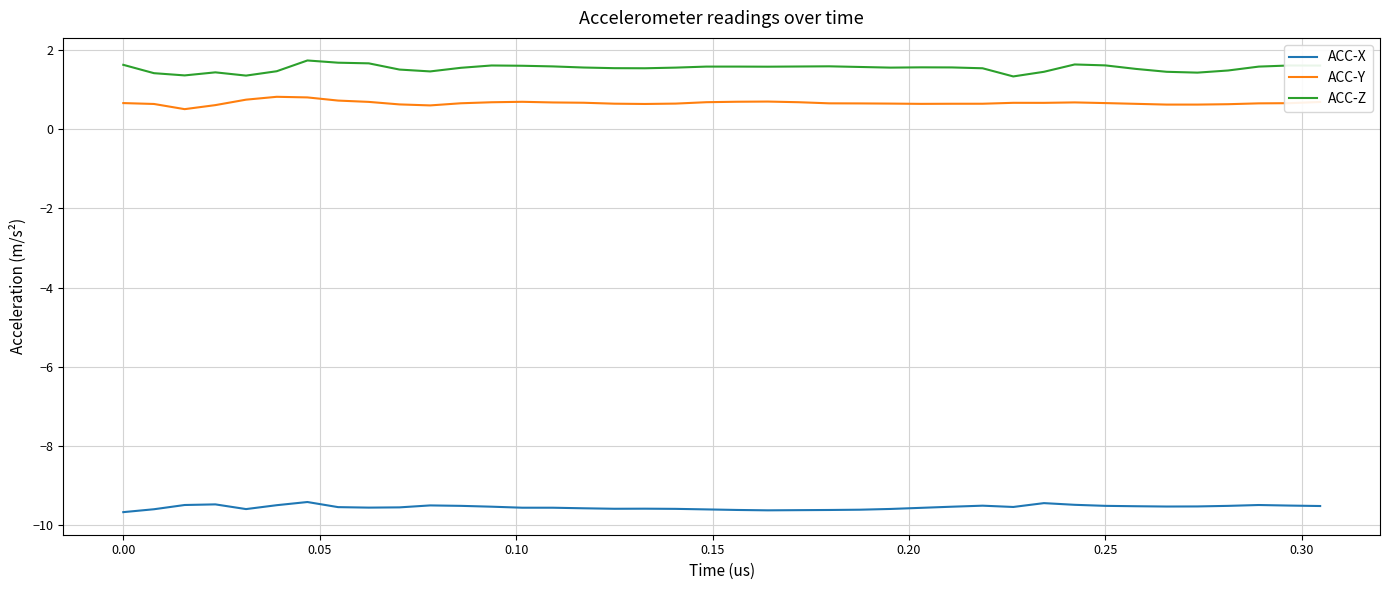

What is the difference between the maximum and minimum values in the ACC-Z series?

0.4